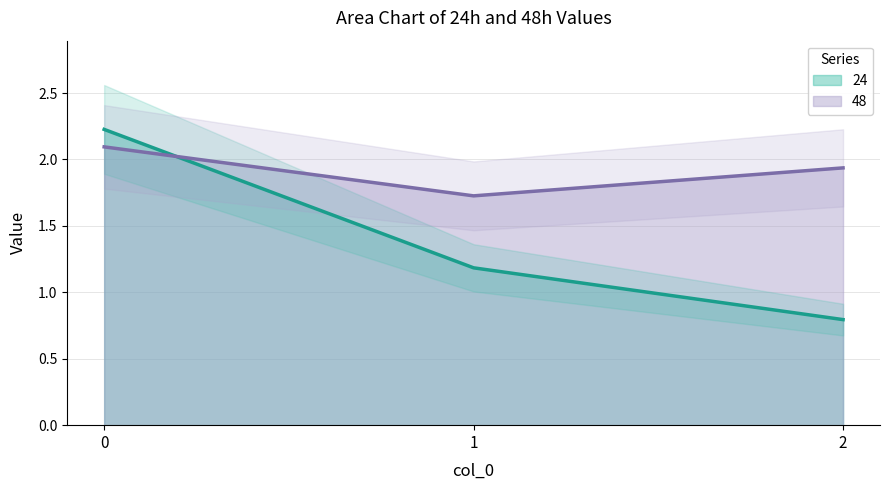

Which category has the lowest value across all series?

2